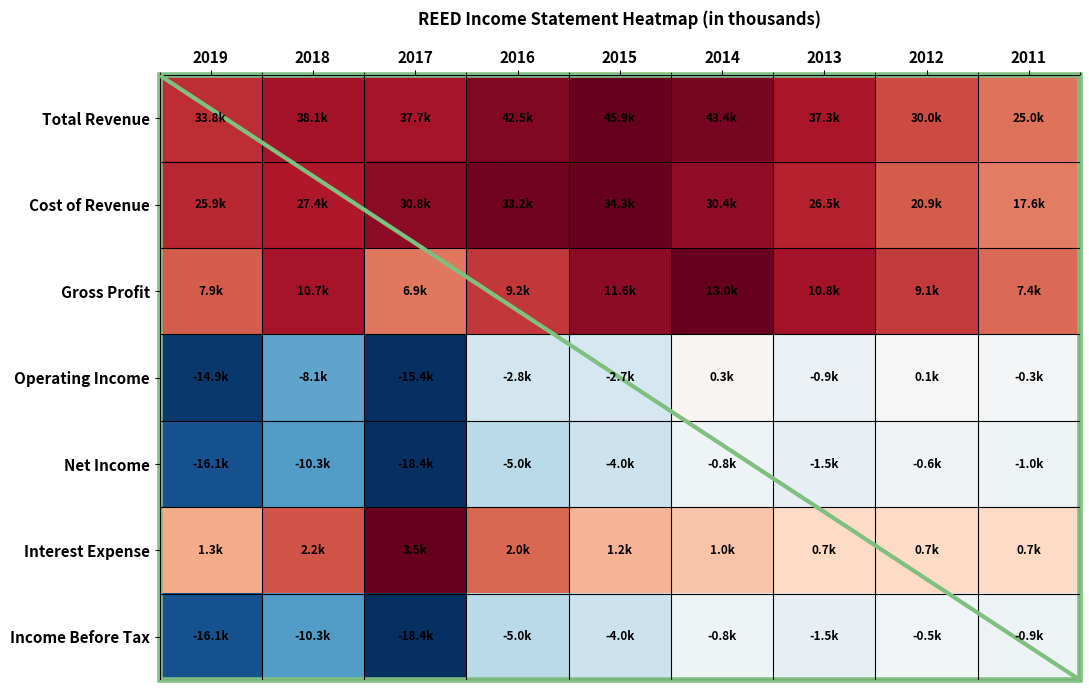

Reading right to left, transcribe all the data shown in this chart.

Total Revenue: 2011=0.5	2012=0.7	2013=0.8	2014=0.9	2015=1.0	2016=0.9	2017=0.8	2018=0.8	2019=0.7
Cost of Revenue: 2011=0.5	2012=0.6	2013=0.8	2014=0.9	2015=1.0	2016=1.0	2017=0.9	2018=0.8	2019=0.8
Gross Profit: 2011=0.6	2012=0.7	2013=0.8	2014=1.0	2015=0.9	2016=0.7	2017=0.5	2018=0.8	2019=0.6
Operating Income: 2011=-0.0	2012=0.0	2013=-0.1	2014=0.0	2015=-0.2	2016=-0.2	2017=-1.0	2018=-0.5	2019=-1.0
Net Income: 2011=-0.1	2012=-0.0	2013=-0.1	2014=-0.0	2015=-0.2	2016=-0.3	2017=-1.0	2018=-0.6	2019=-0.9
Interest Expense: 2011=0.2	2012=0.2	2013=0.2	2014=0.3	2015=0.3	2016=0.6	2017=1.0	2018=0.6	2019=0.4
Income Before Tax: 2011=-0.0	2012=-0.0	2013=-0.1	2014=-0.0	2015=-0.2	2016=-0.3	2017=-1.0	2018=-0.6	2019=-0.9